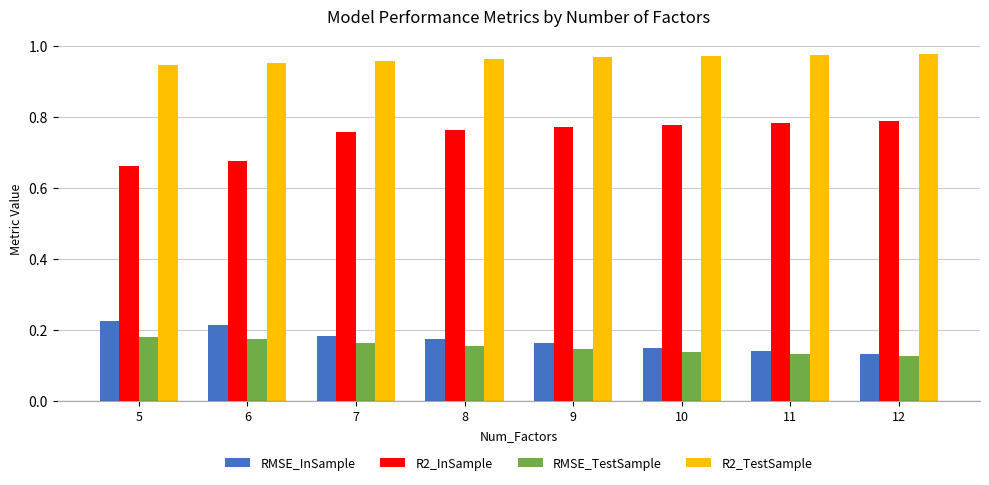

Is the value of R2_InSample at 9 greater than the value of RMSE_TestSample at 10?

Yes